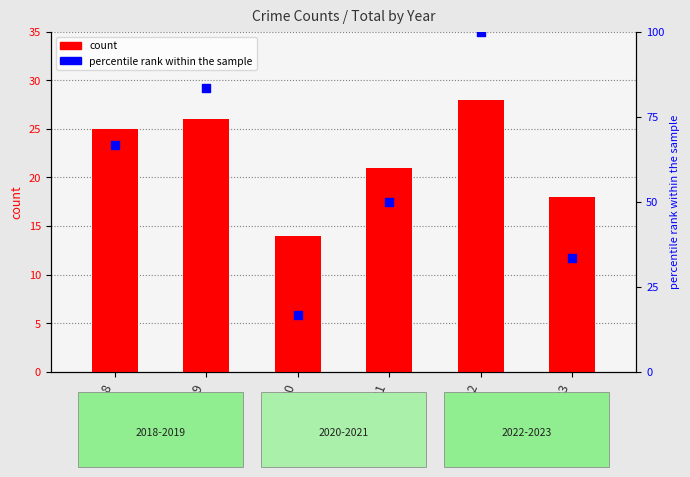

Which series reaches the maximum Y coordinate?

percentile rank within the sample